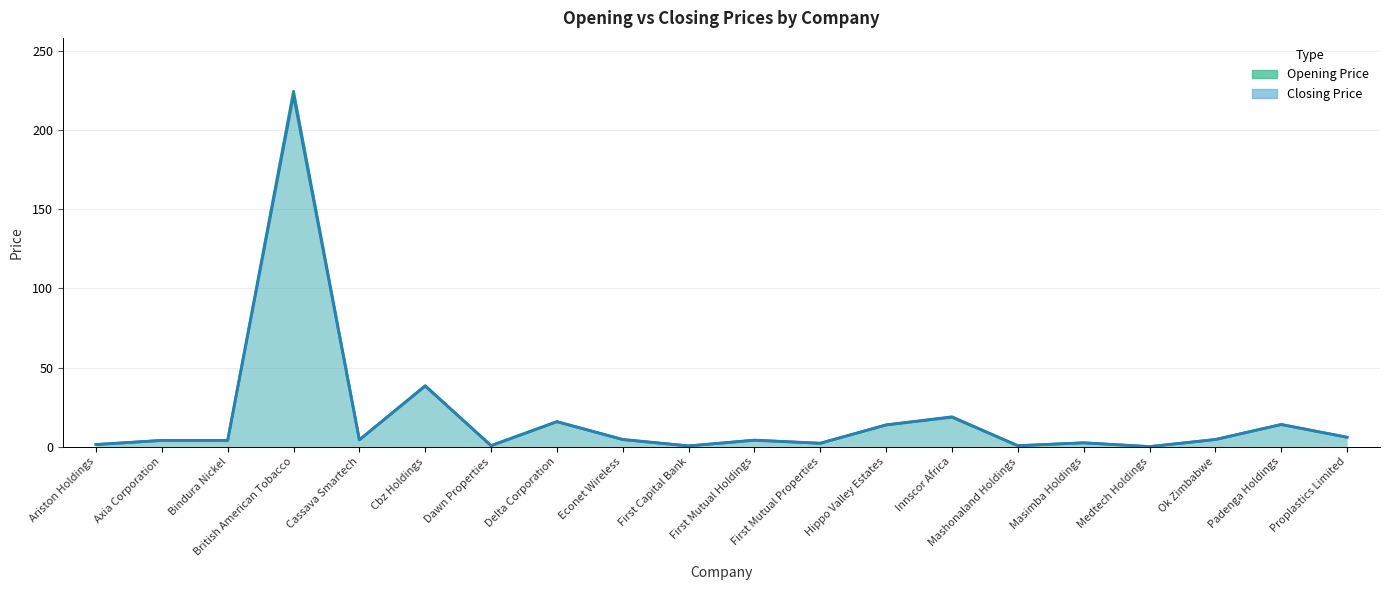

The value of Closing Price at Mashonaland Holdings is 0.9. True or false?

False